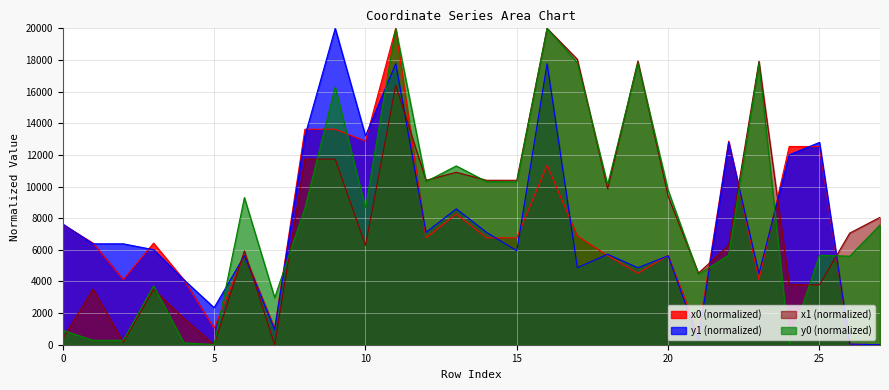

What are all the series names shown in the legend?

x0 (normalized), y1 (normalized), x1 (normalized), y0 (normalized)